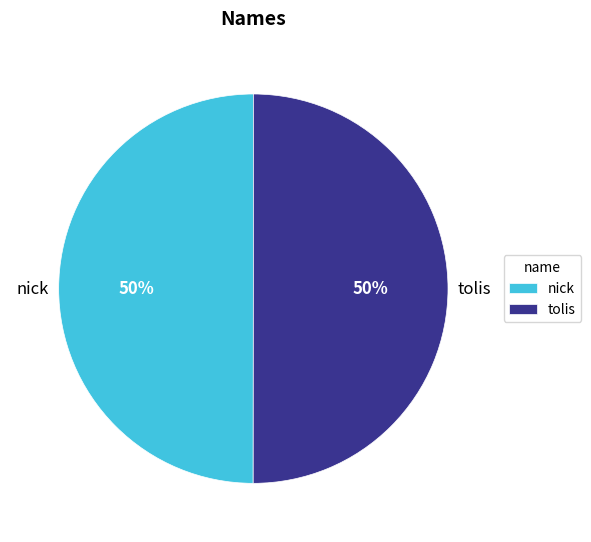

To the nearest percent, what is the average slice percentage?

50%